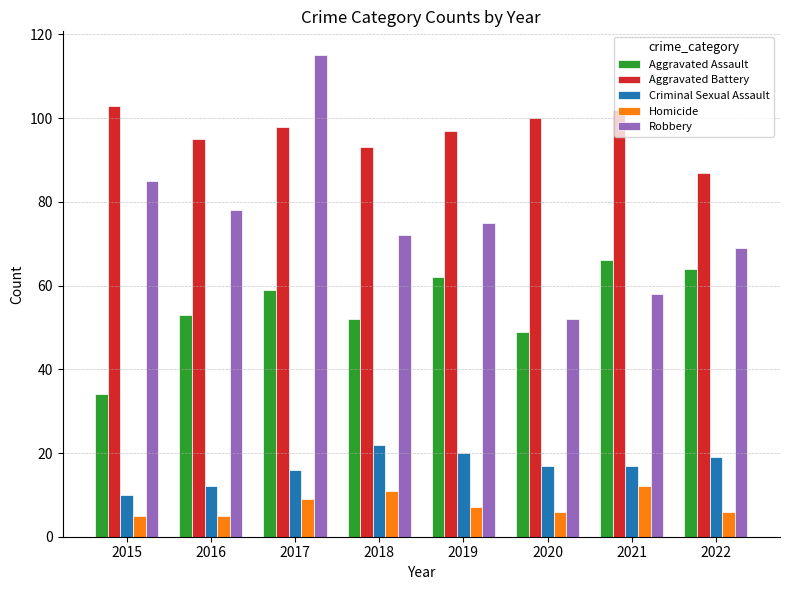

What is the difference between the maximum and minimum values in the Homicide series?

7